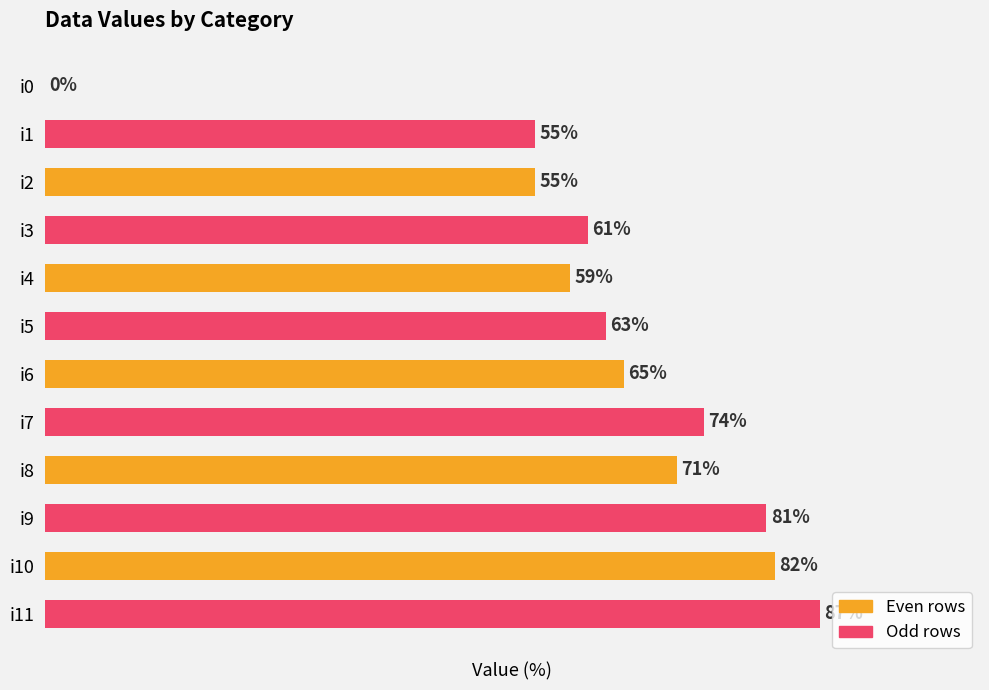

Which has a higher value, i0 or i6?

i6